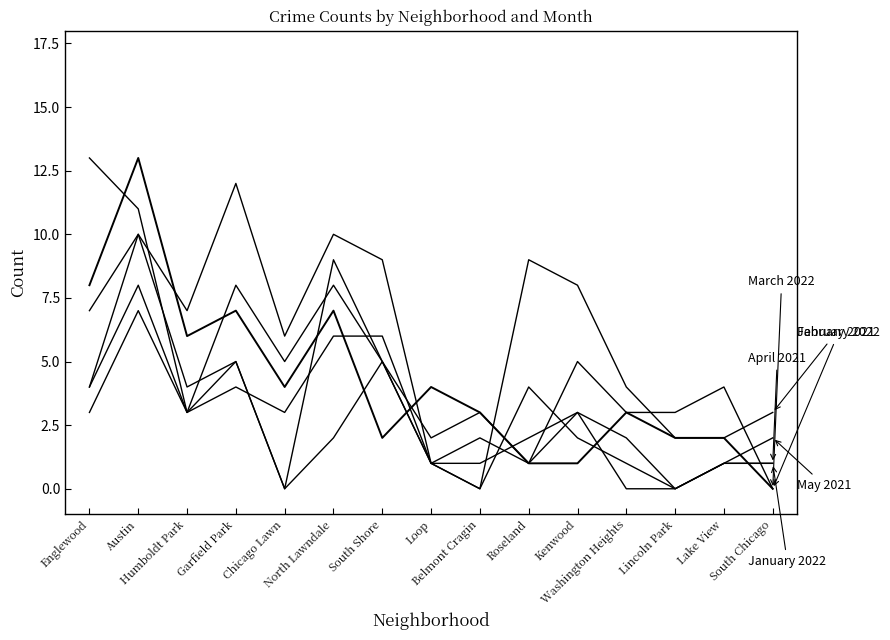

The May 2021 series shows 1 at Roseland. True or false?

False